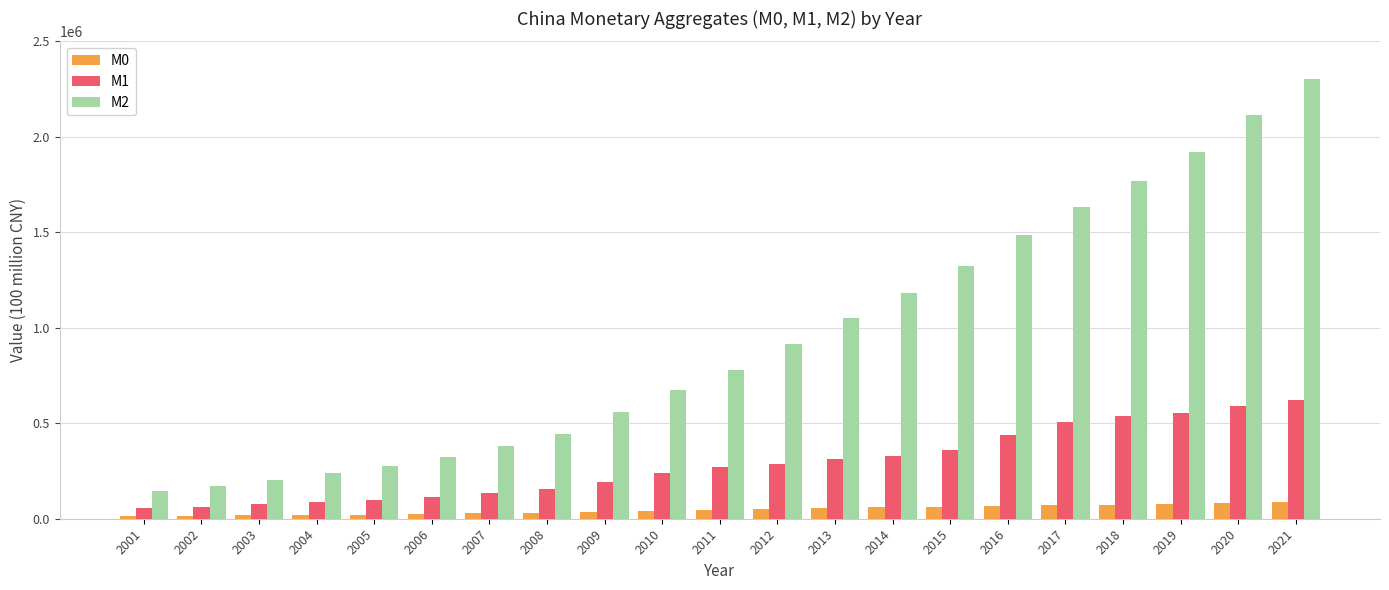

What is the smallest value displayed?

14771.7